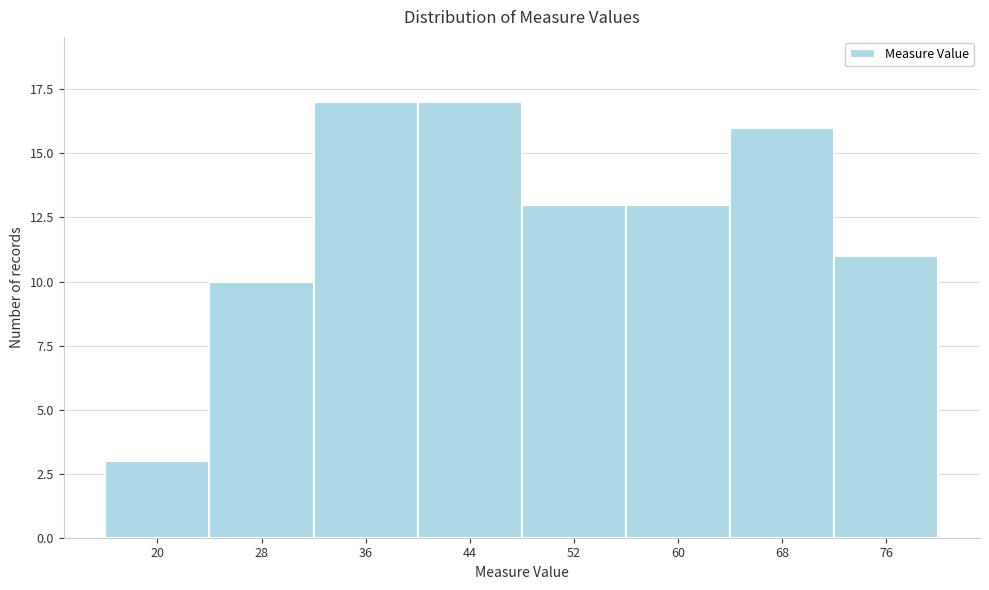

Reading left to right, transcribe all the data shown in this chart.

20=3	28=10	36=17	44=17	52=13	60=13	68=16	76=11